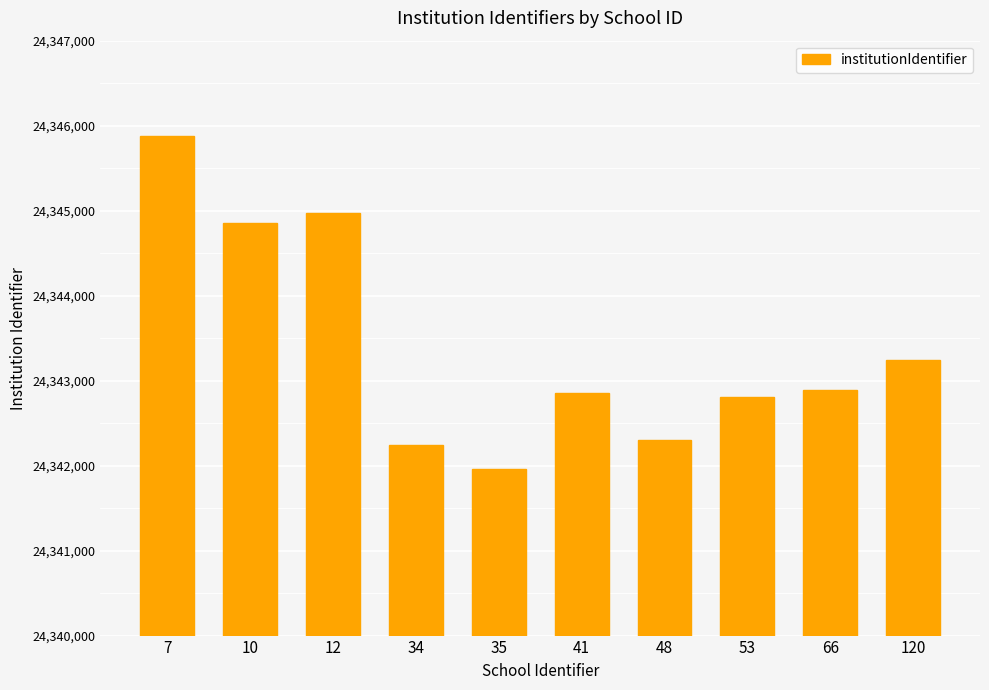

What is the value of the 1st bar from the left?

24345873